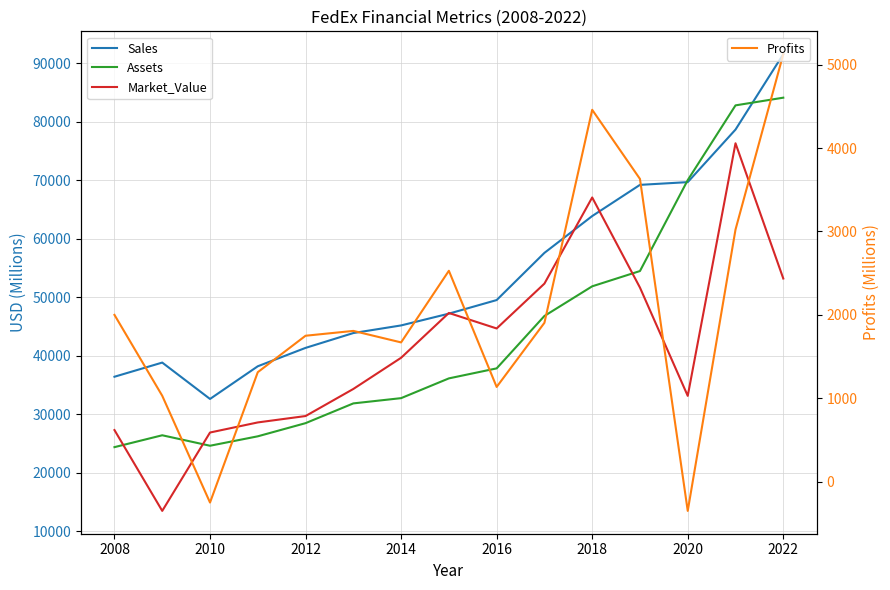

True or false: Profits and Assets cross at least once.

False